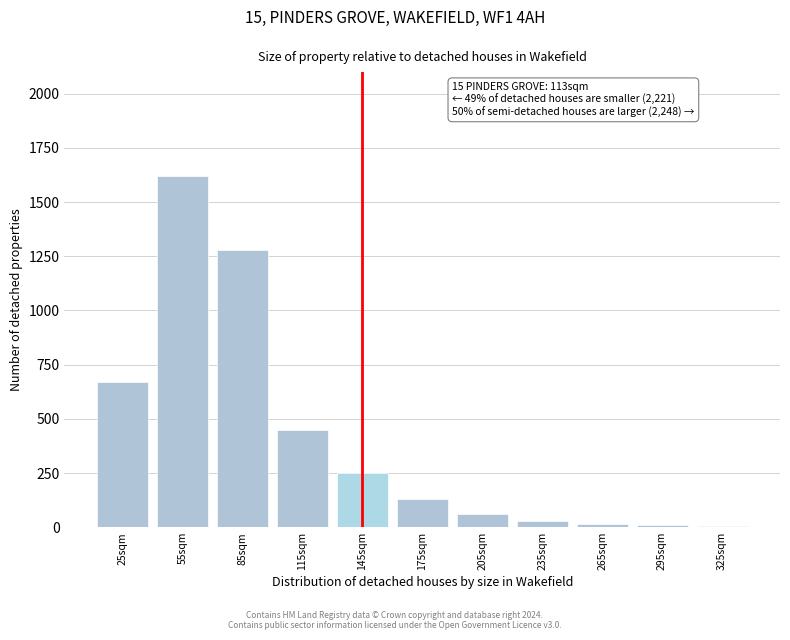

Between 175sqm and 205sqm, which is larger?

175sqm